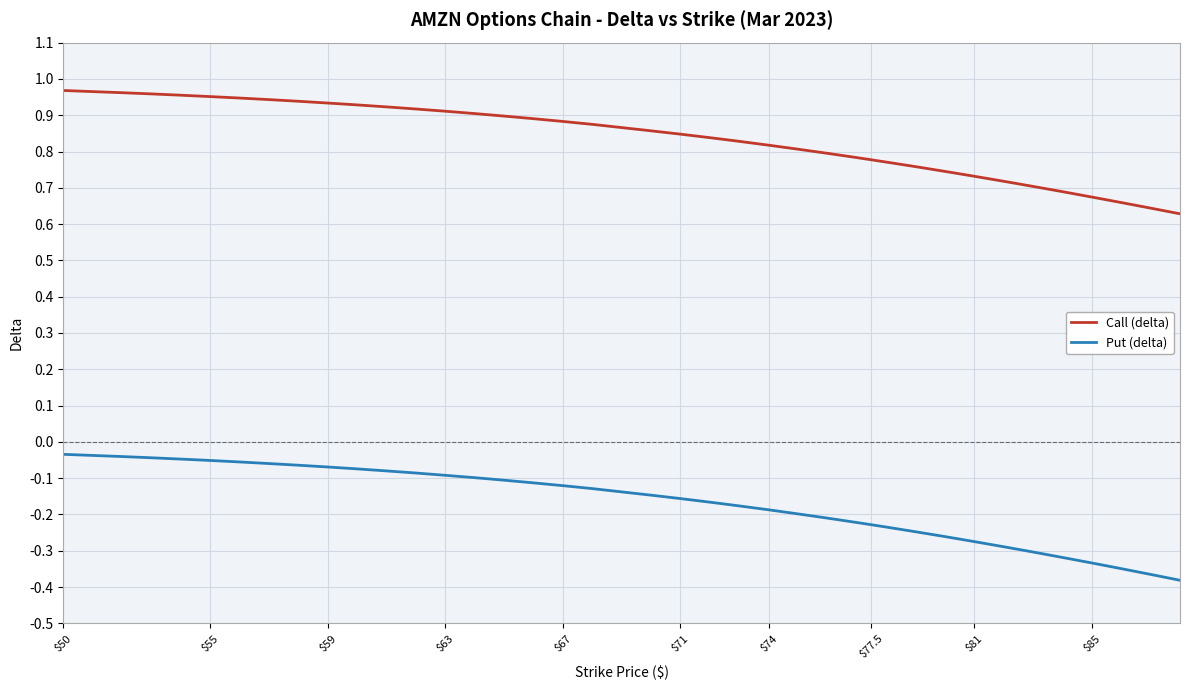

Does the chart display data point markers on the line(s)?

No